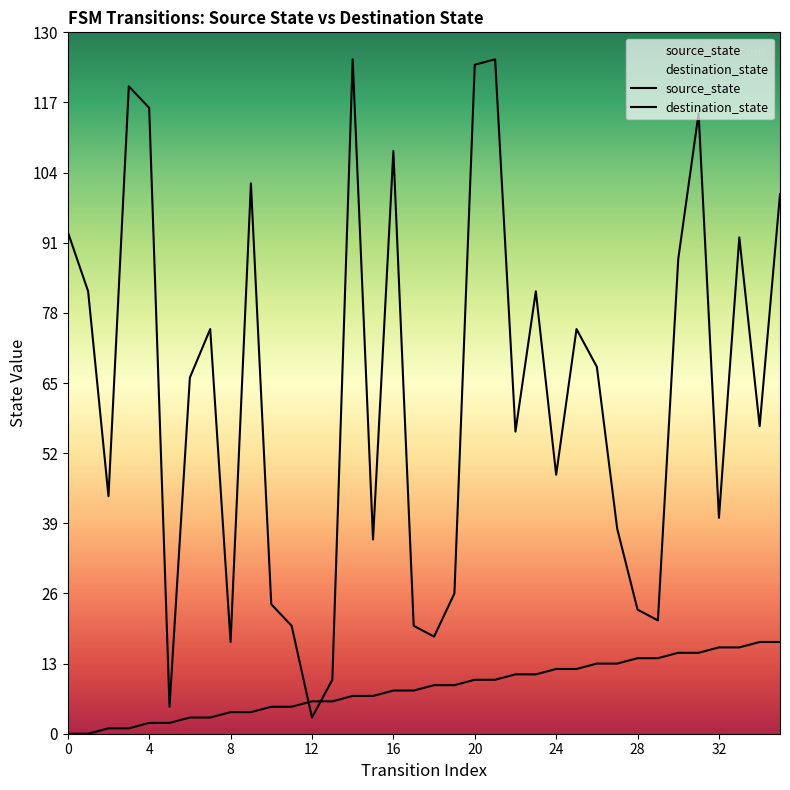

Is it true that destination_state equals 82 at 20?

False